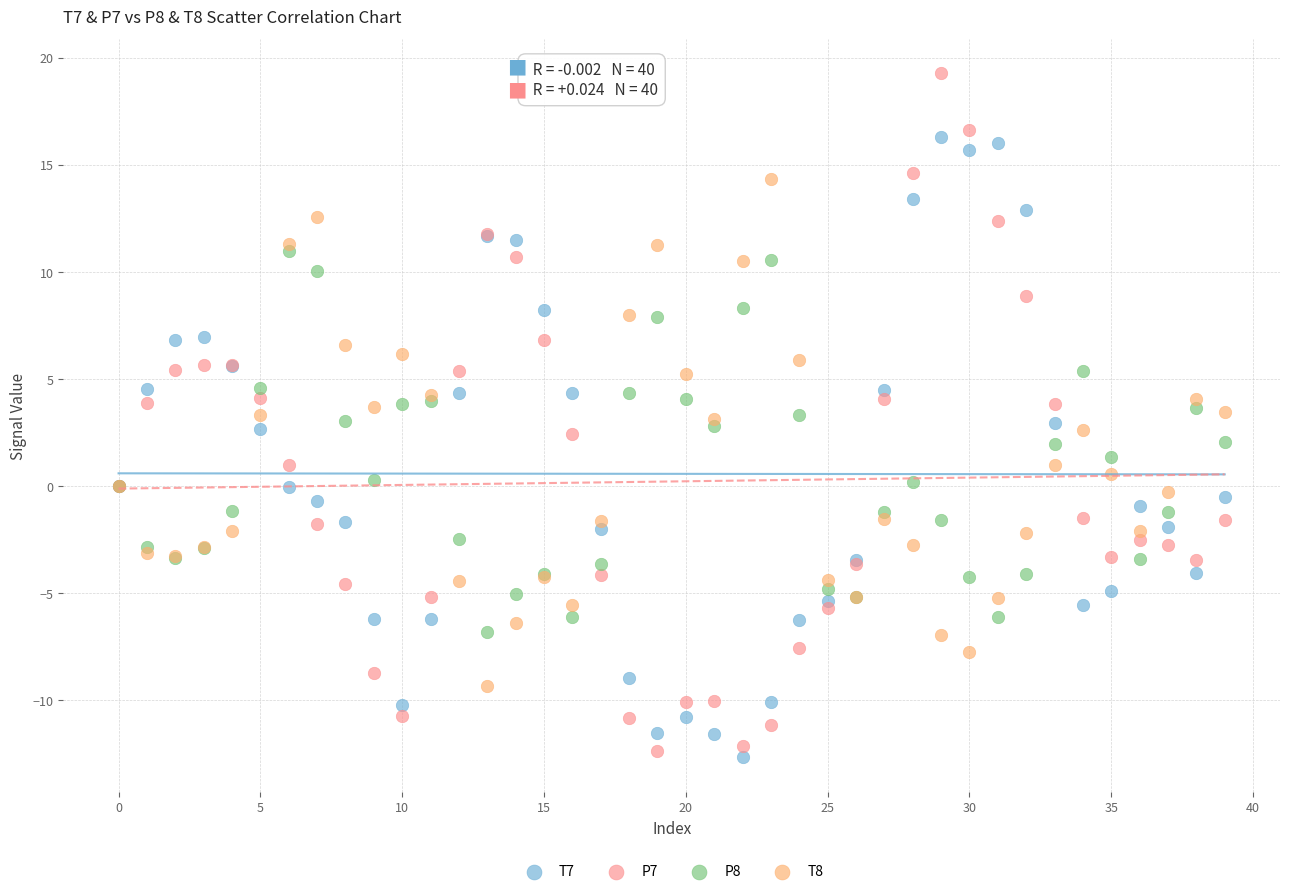

Which series contains the highest Y value?

P7